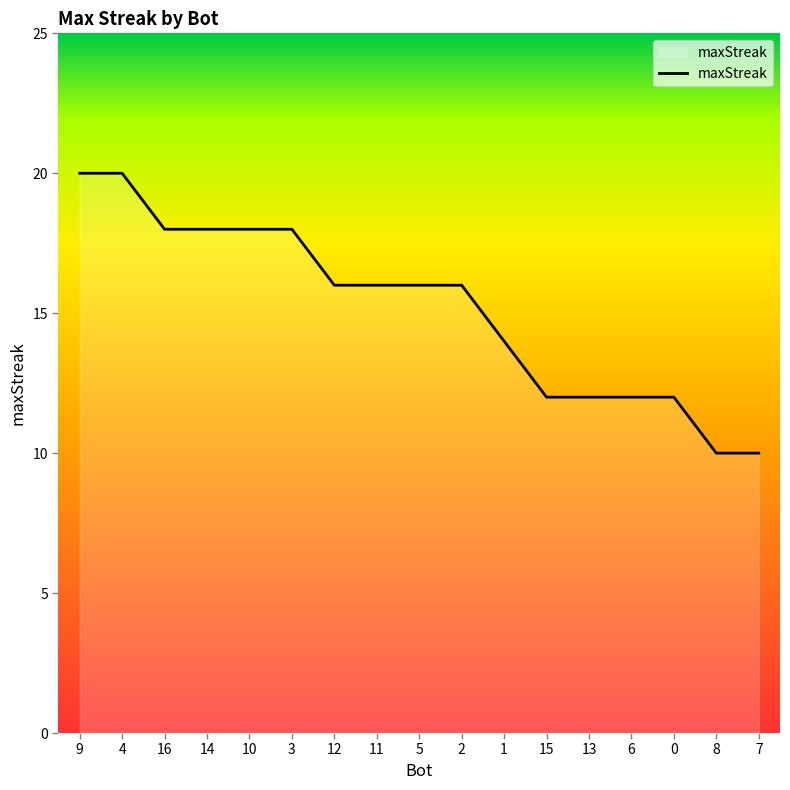

How many lines are shown in the chart?

1